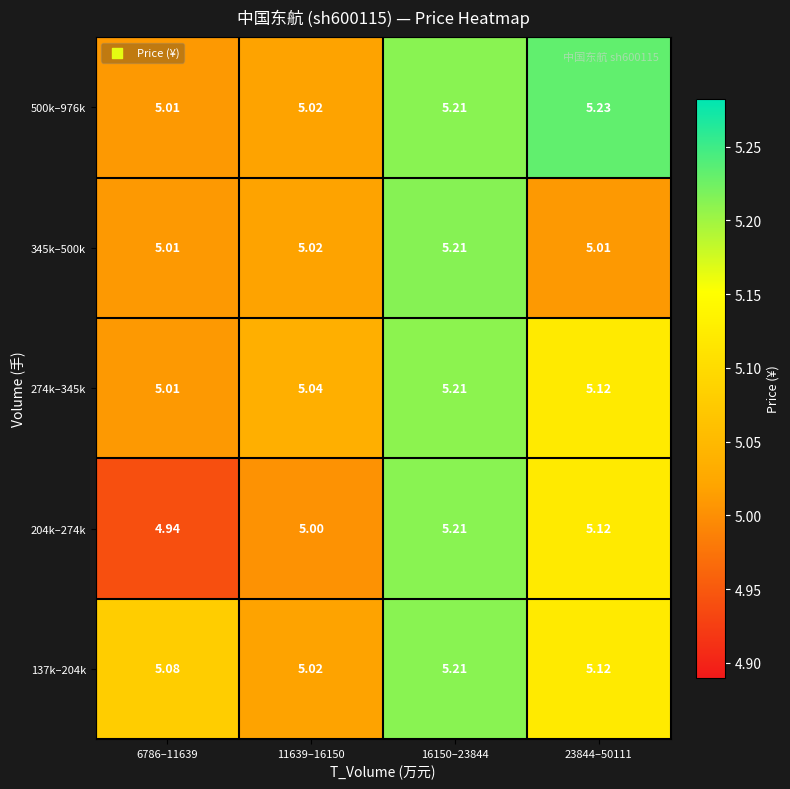

Which series has the widest spread of values?

204k–274k